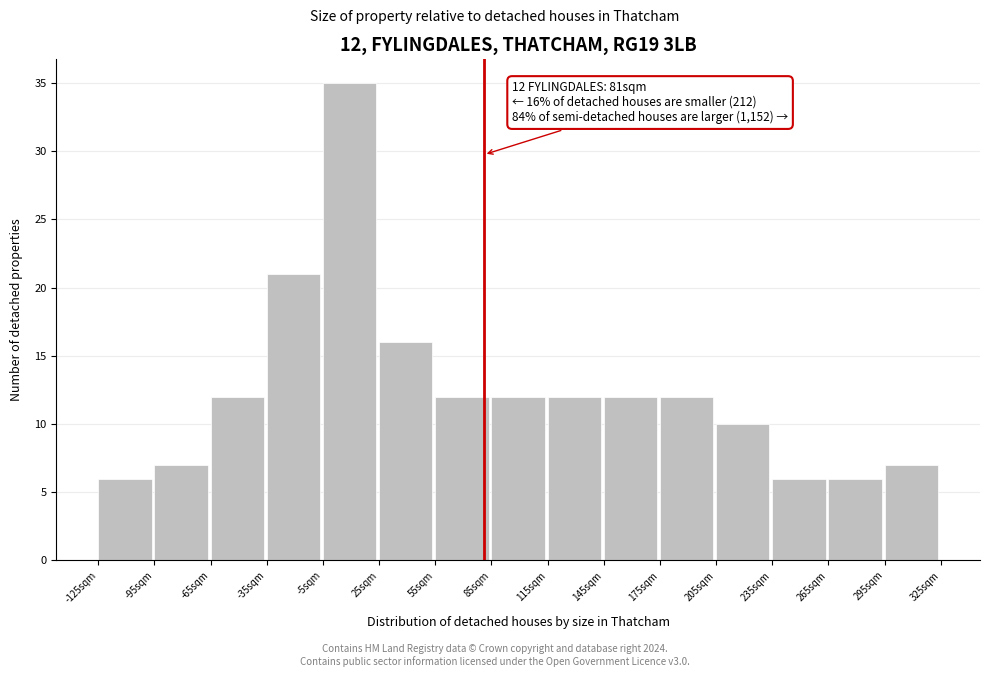

Over which range of the x-axis is the bar tallest?

-5 to 25